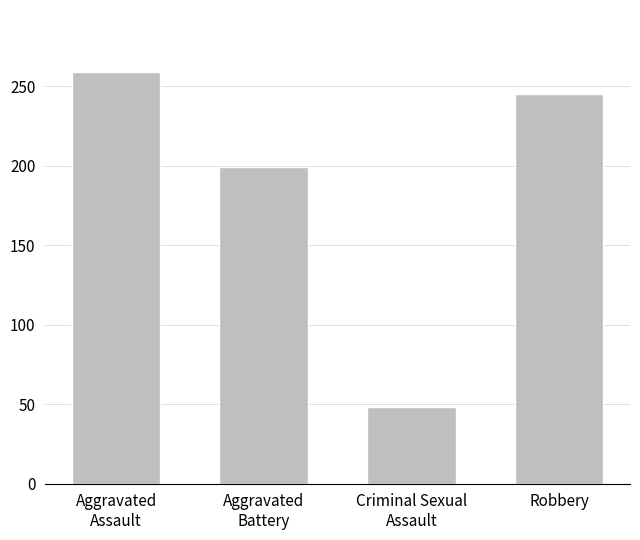

What is the sum of the values at Robbery and Aggravated
Assault?

504